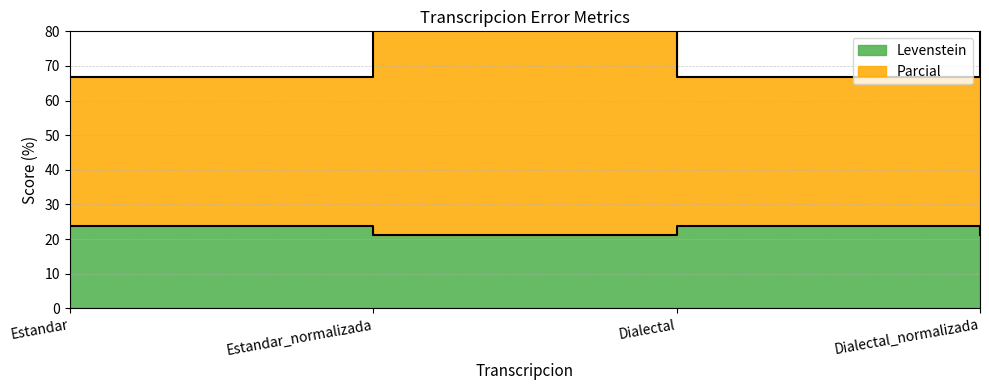

True or false: Parcial and Levenstein cross at least once.

False